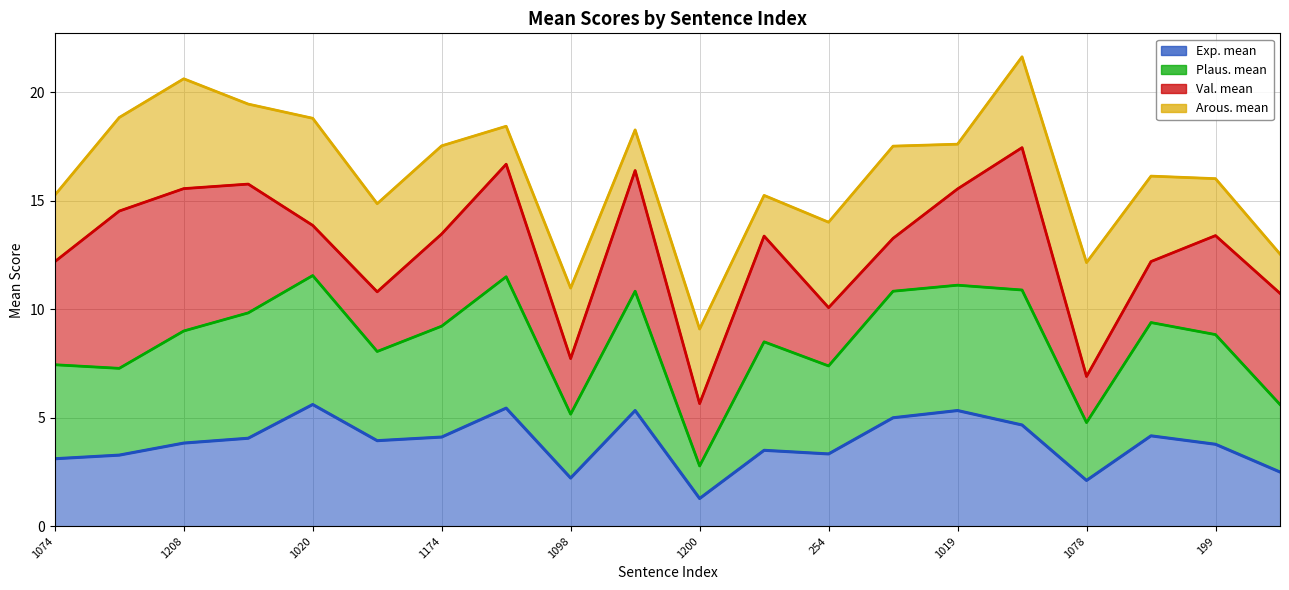

The Exp. mean series shows 4.7 at 1040. True or false?

True